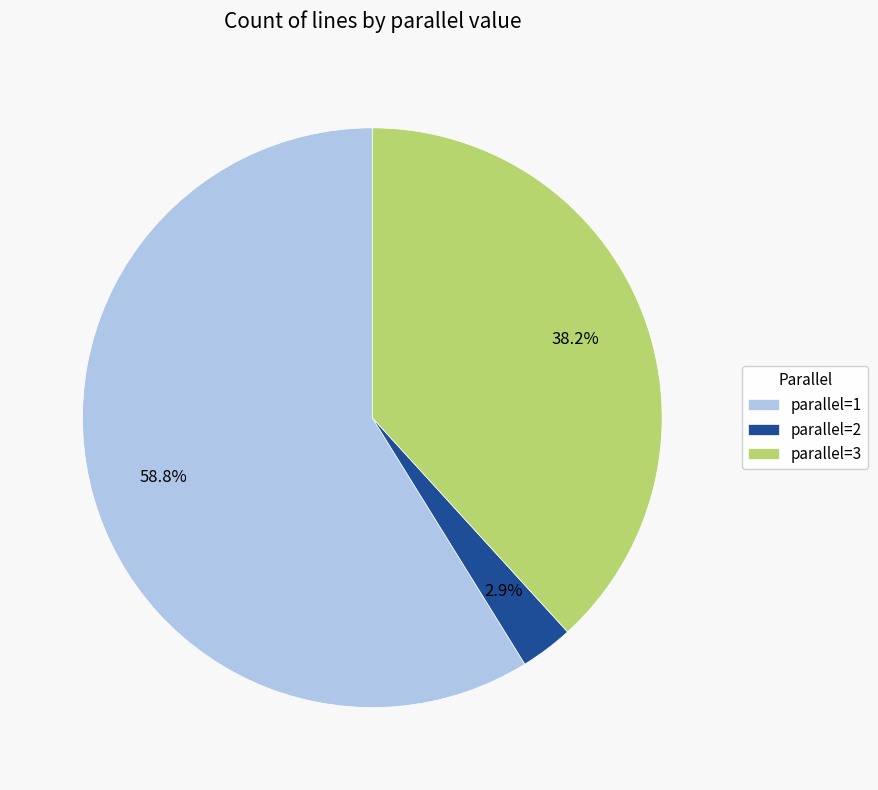

Which has a higher value, parallel=3 or parallel=2?

parallel=3